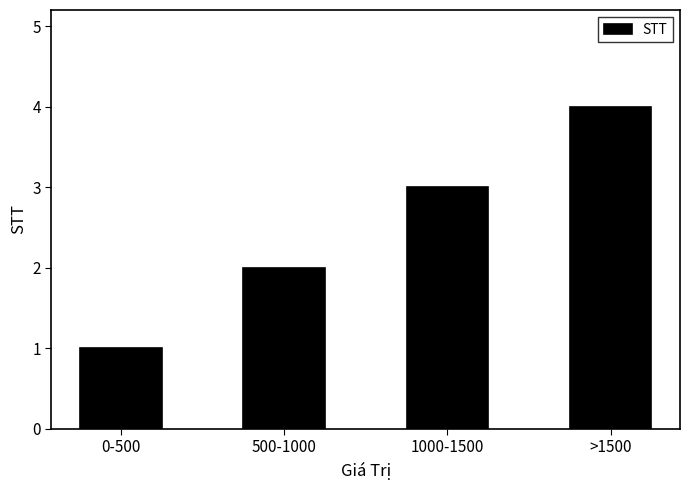

What is the difference between the maximum and second lowest values?

2